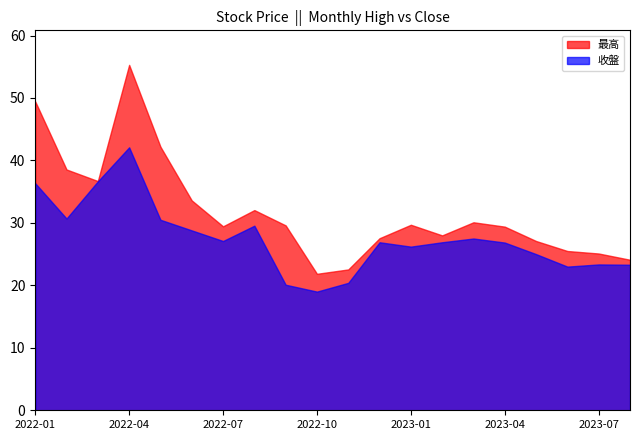

How many data points in 收盤 are above 26?

13